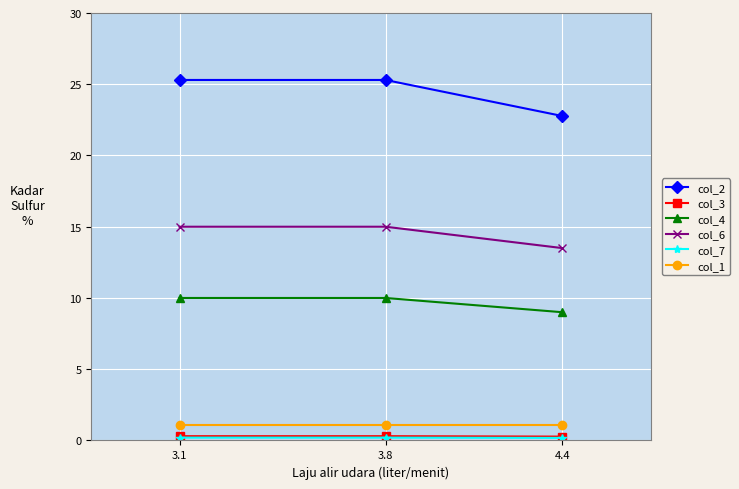

What is the average value of the col_6 series?

14.5